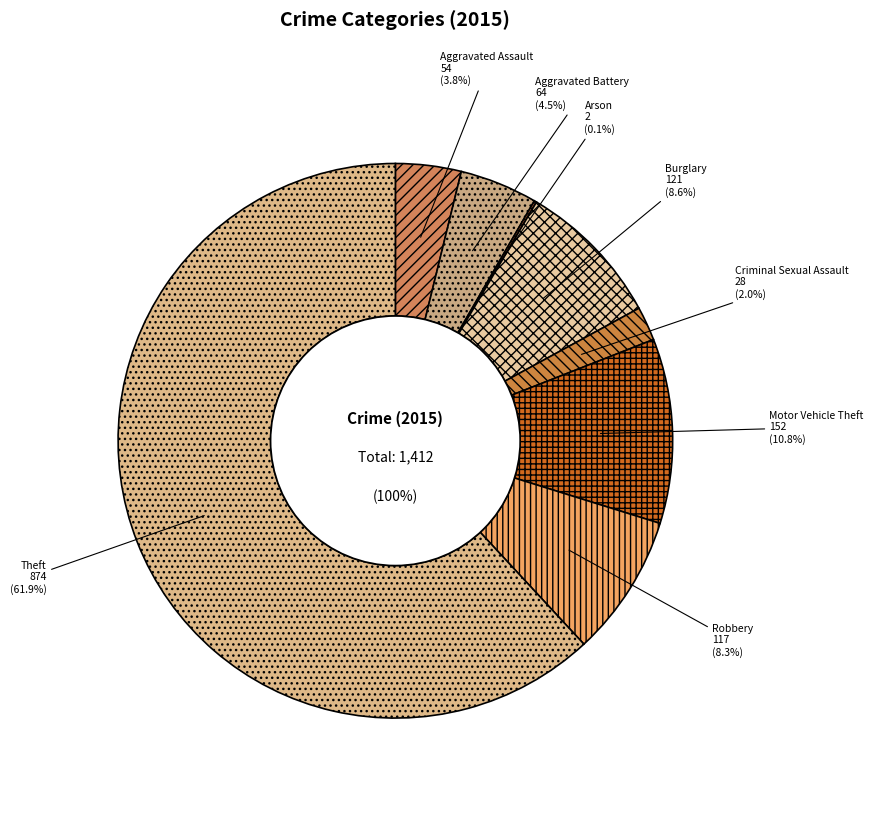

True or false: Burglary accounts for 22% of the total.

False